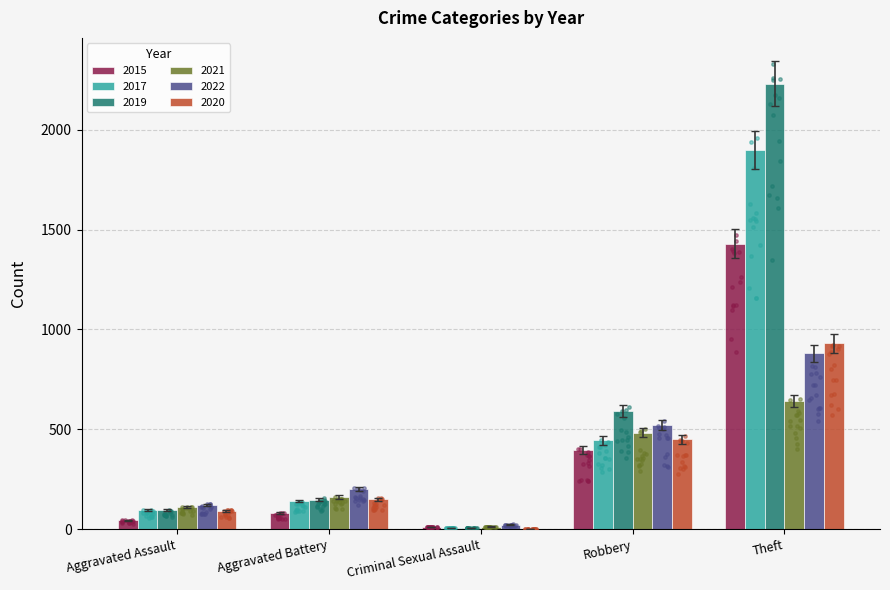

Which series reaches the minimum Y coordinate?

2017